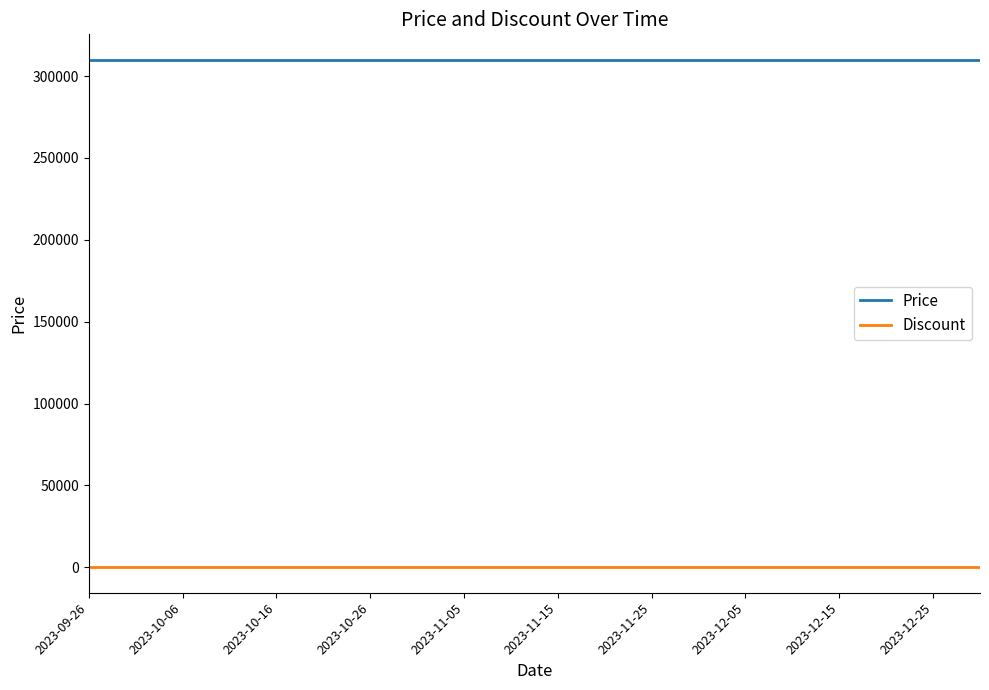

Count the number of data series in this chart.

2